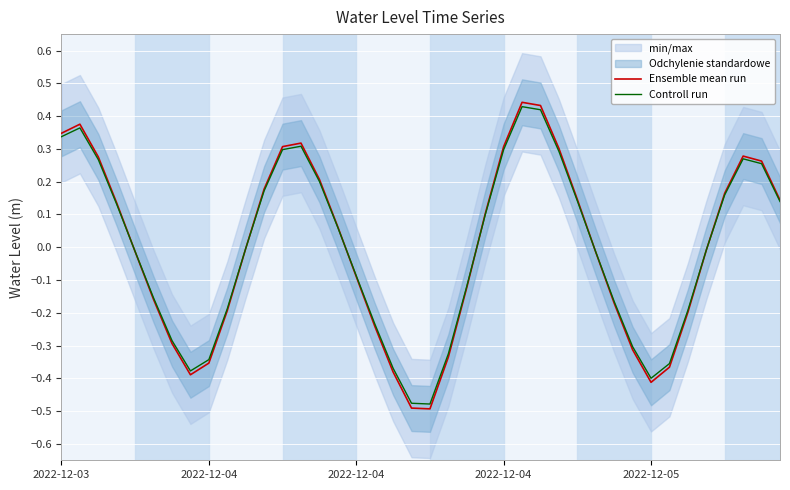

What is the minimum value for Ensemble mean run?

-0.5